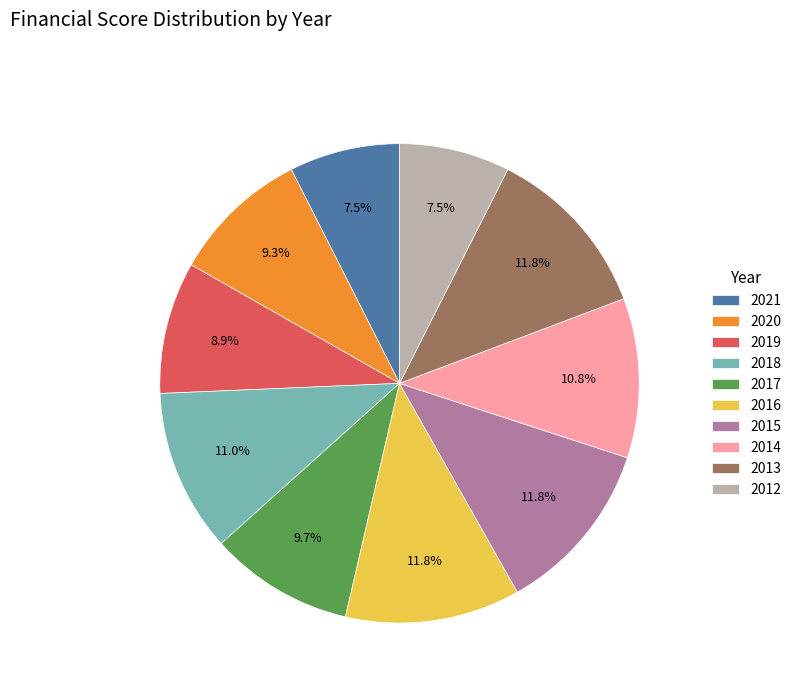

To the nearest percent, what portion does 2013 represent?

12%